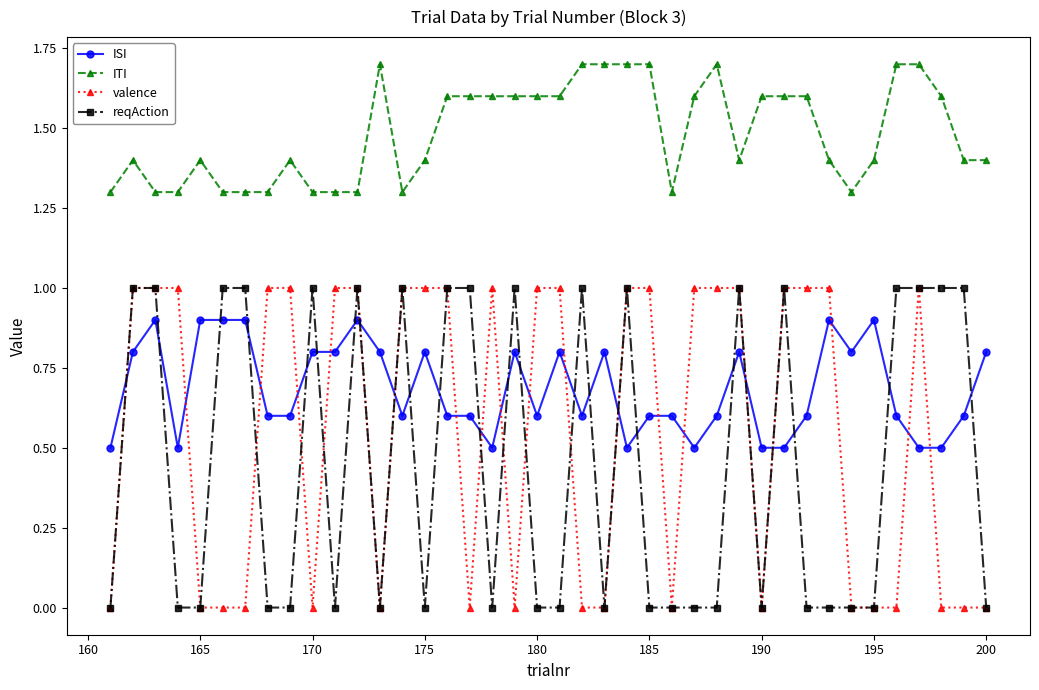

What is the highest value of the valence series?

1.0